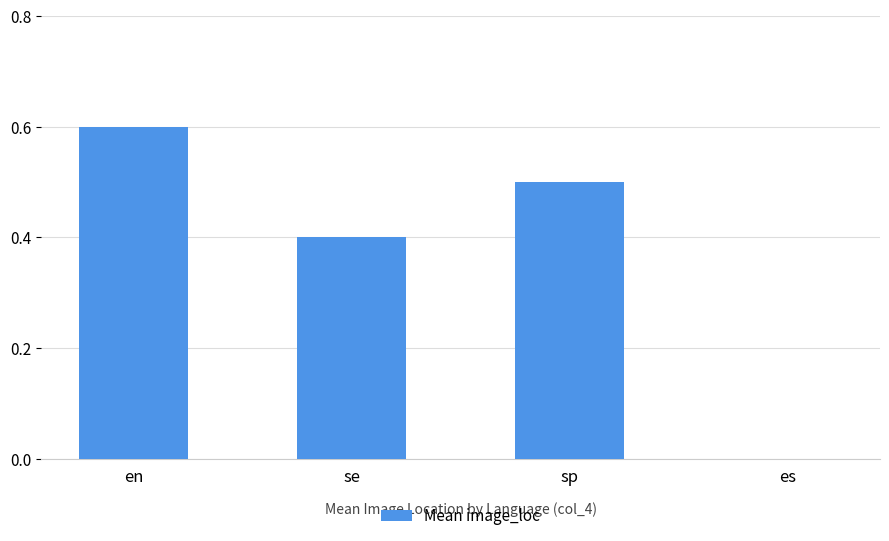

The value at en is 0.4. True or false?

False